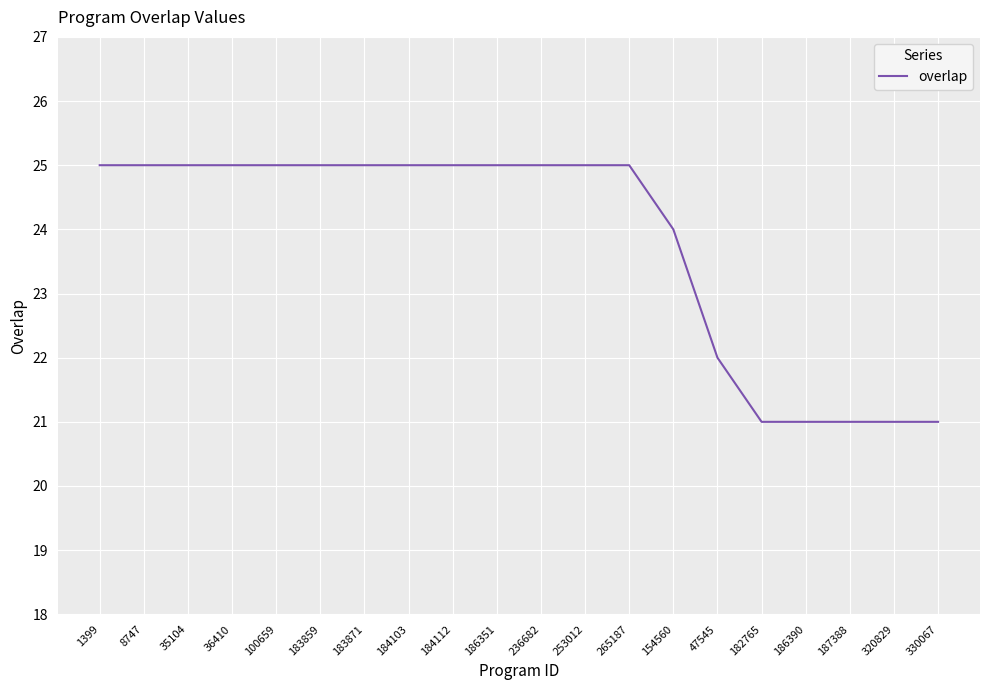

What is the smallest value displayed?

21